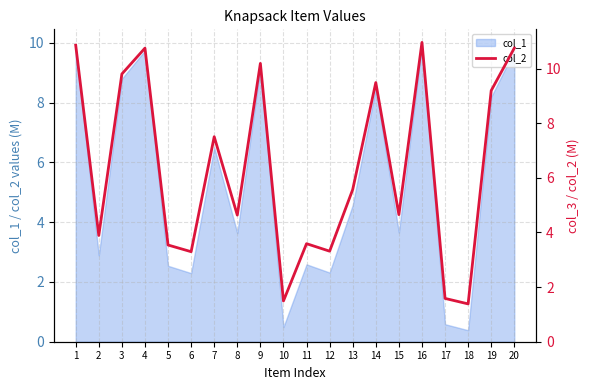

Is it true that the value at 18 is 1.4?

True